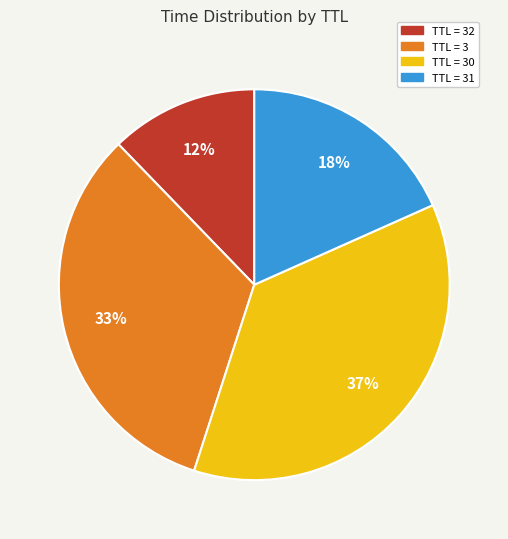

Which has a higher value, TTL = 32 or TTL = 3?

TTL = 3